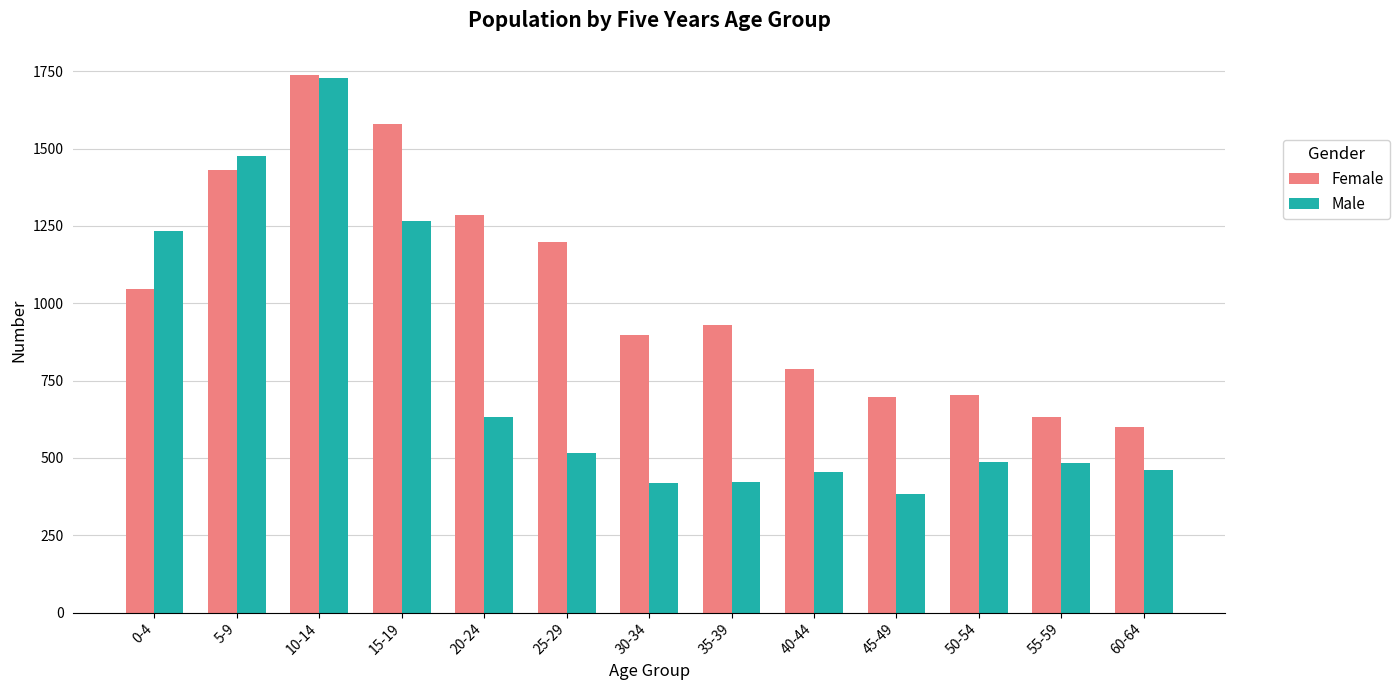

The value of Female at 40-44 is 256. True or false?

False